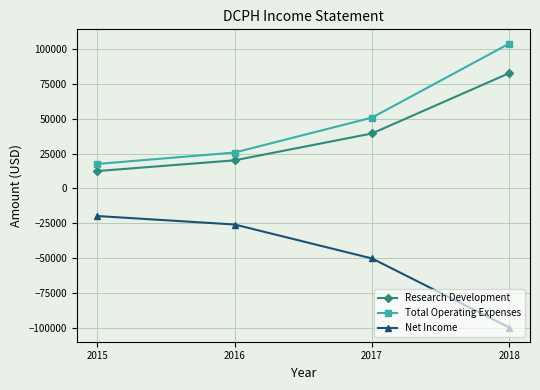

Reading left to right, extract all data points from this chart.

Research Development: 2015=12500	2016=20200	2017=39500	2018=82900
Total Operating Expenses: 2015=17600	2016=25800	2017=50900	2018=104100
Net Income: 2015=-19800	2016=-25900	2017=-50300	2018=-99900